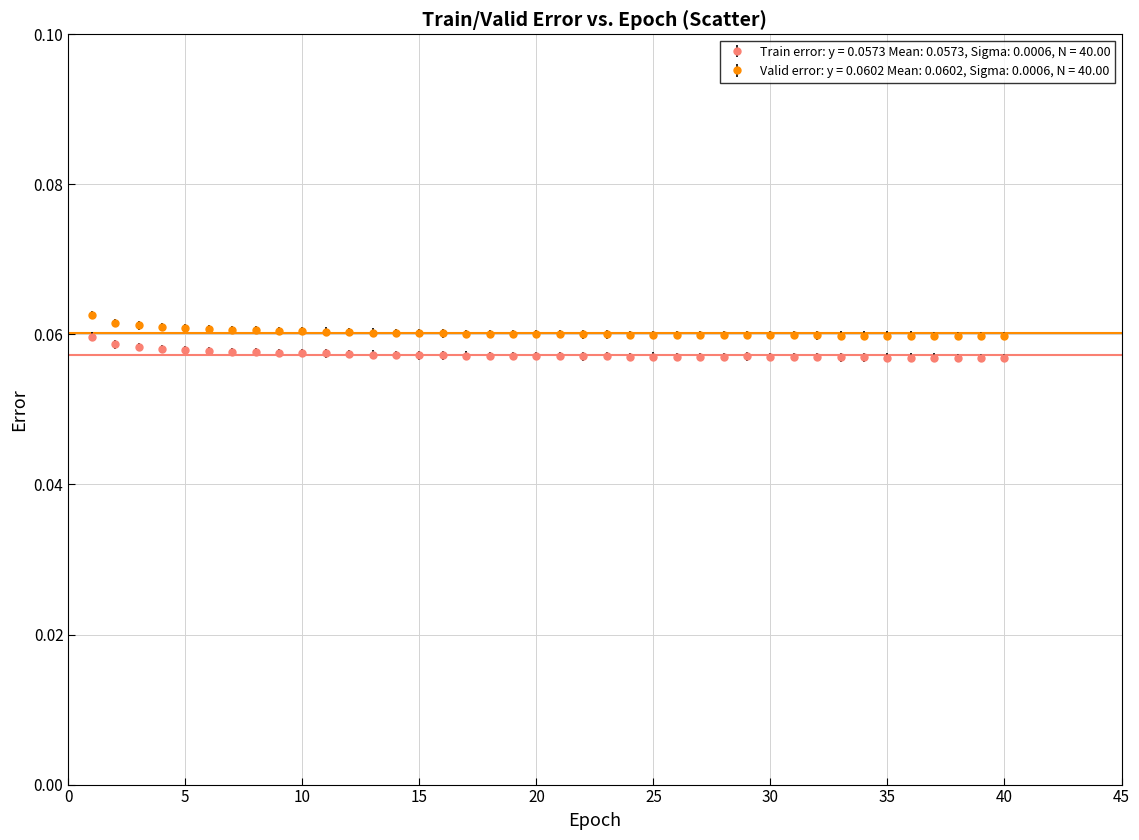

True or false: Valid error: y = 0.0602 Mean: 0.0602, Sigma: 0.0006, N = 40.00 has more than 0 interior local peaks.

True